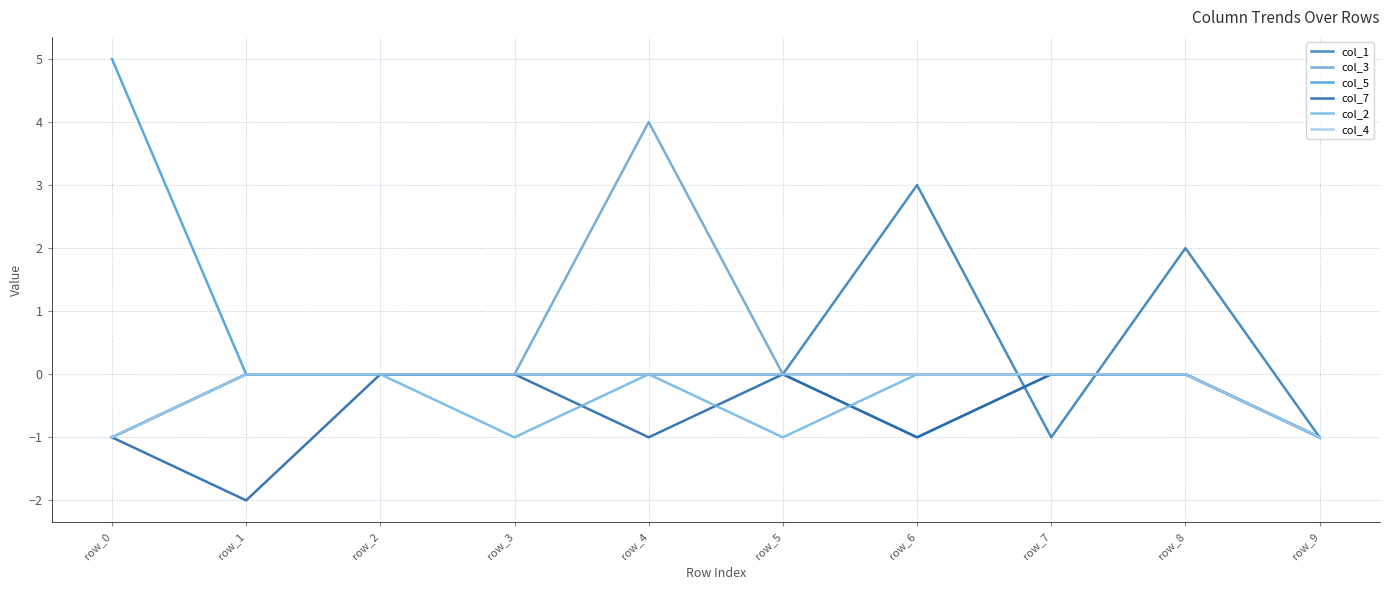

At how many categories does at least one series exceed 2?

3